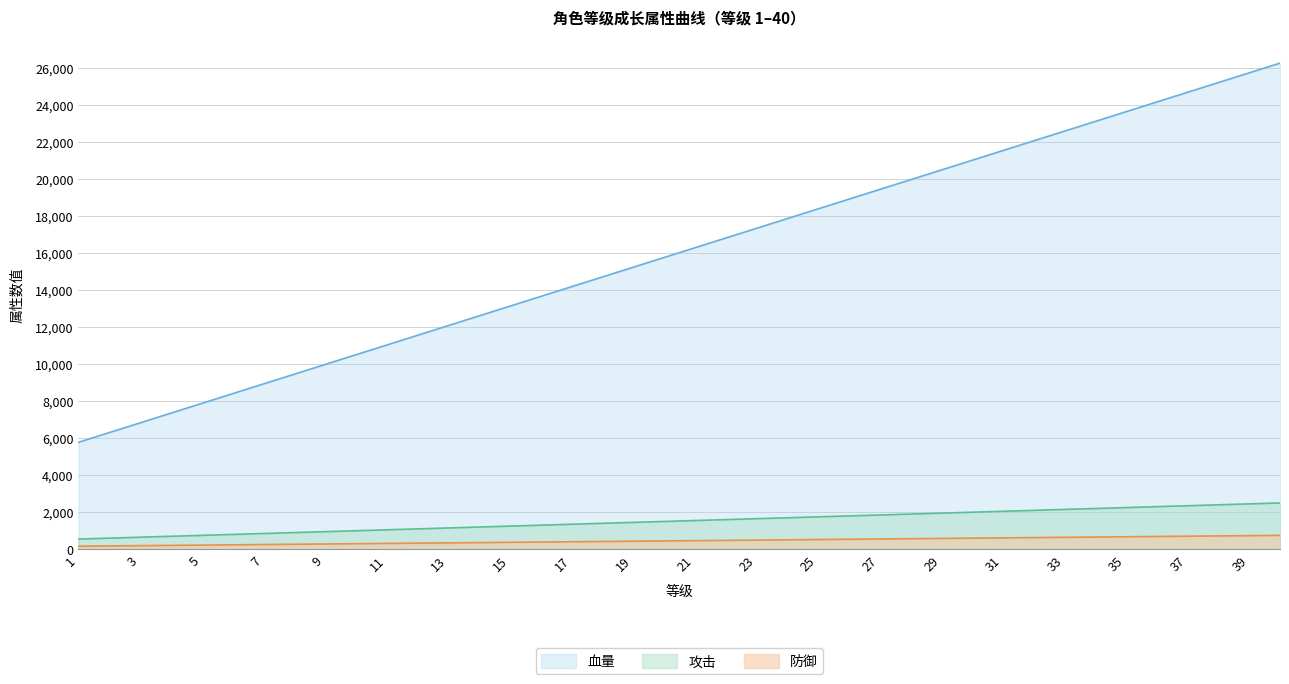

At which category does the chart reach its minimum across all series?

1